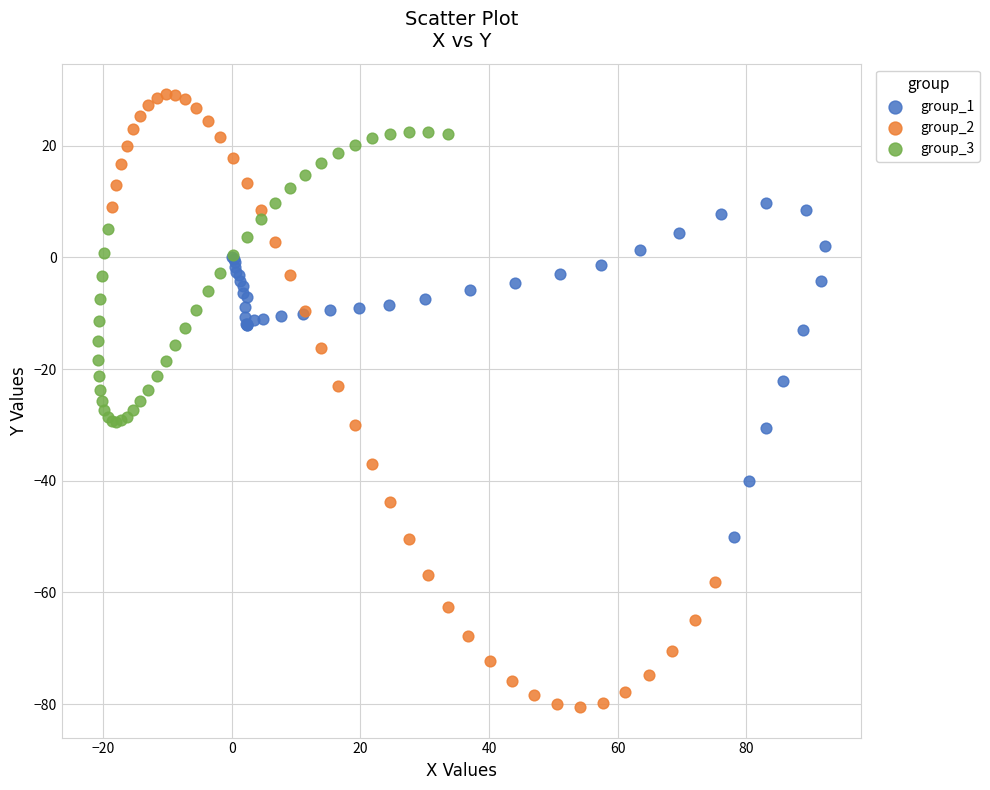

Which series has the largest Y range (max minus min)?

group_2